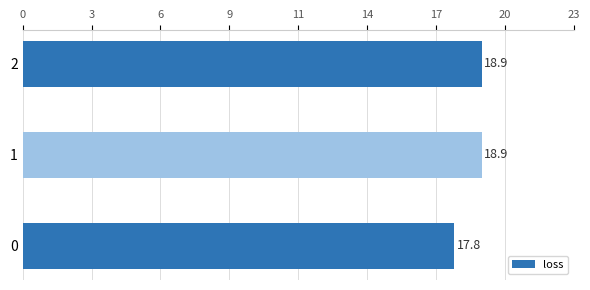

Does the chart contain any negative values?

No